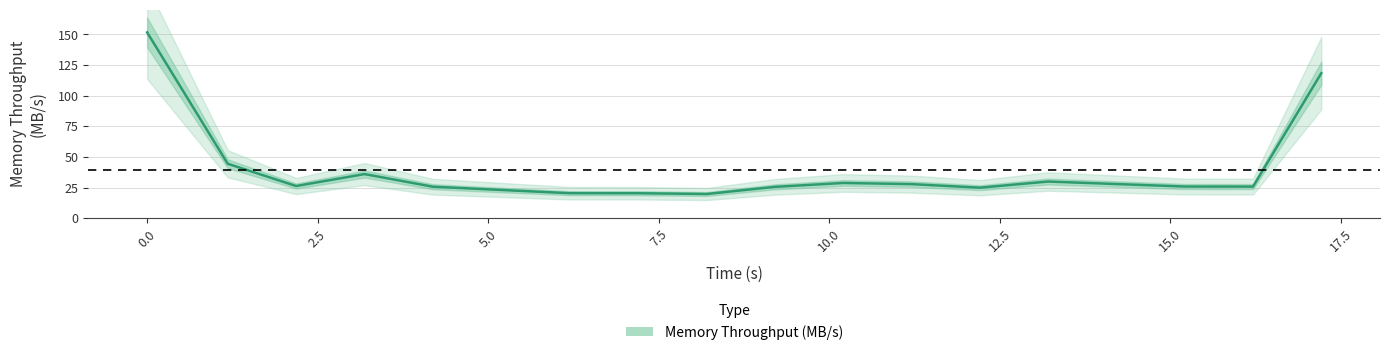

What is the value of the 18th point from the left?

118.3